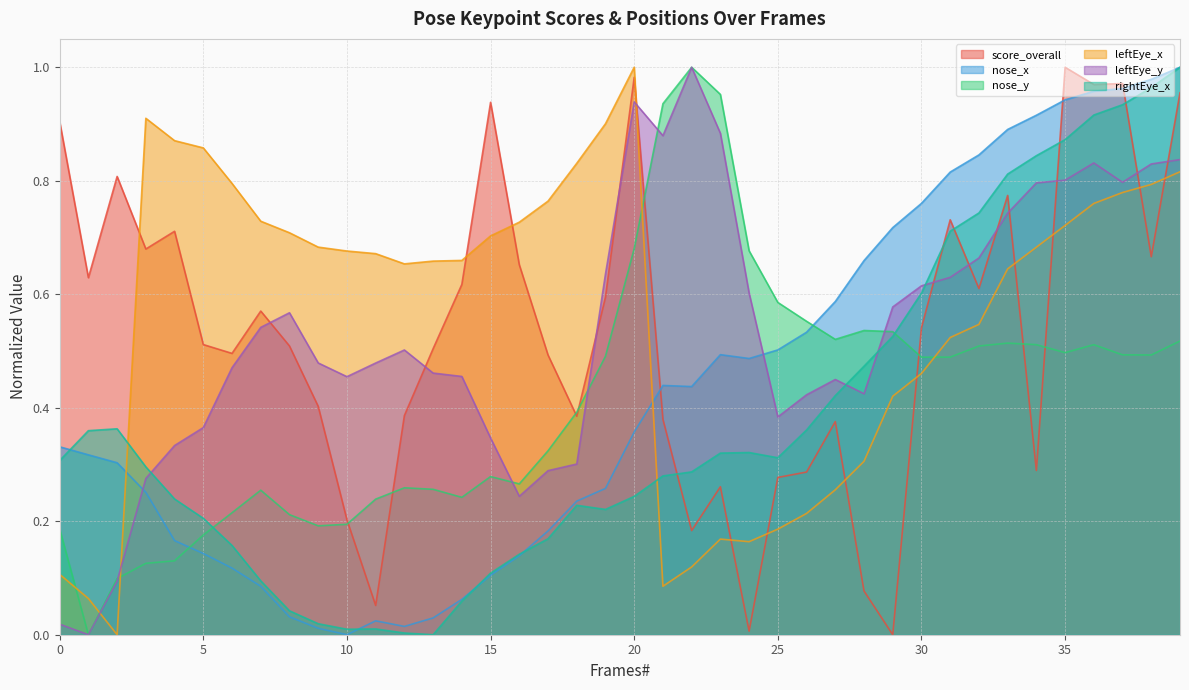

How many lines are shown in the chart?

6